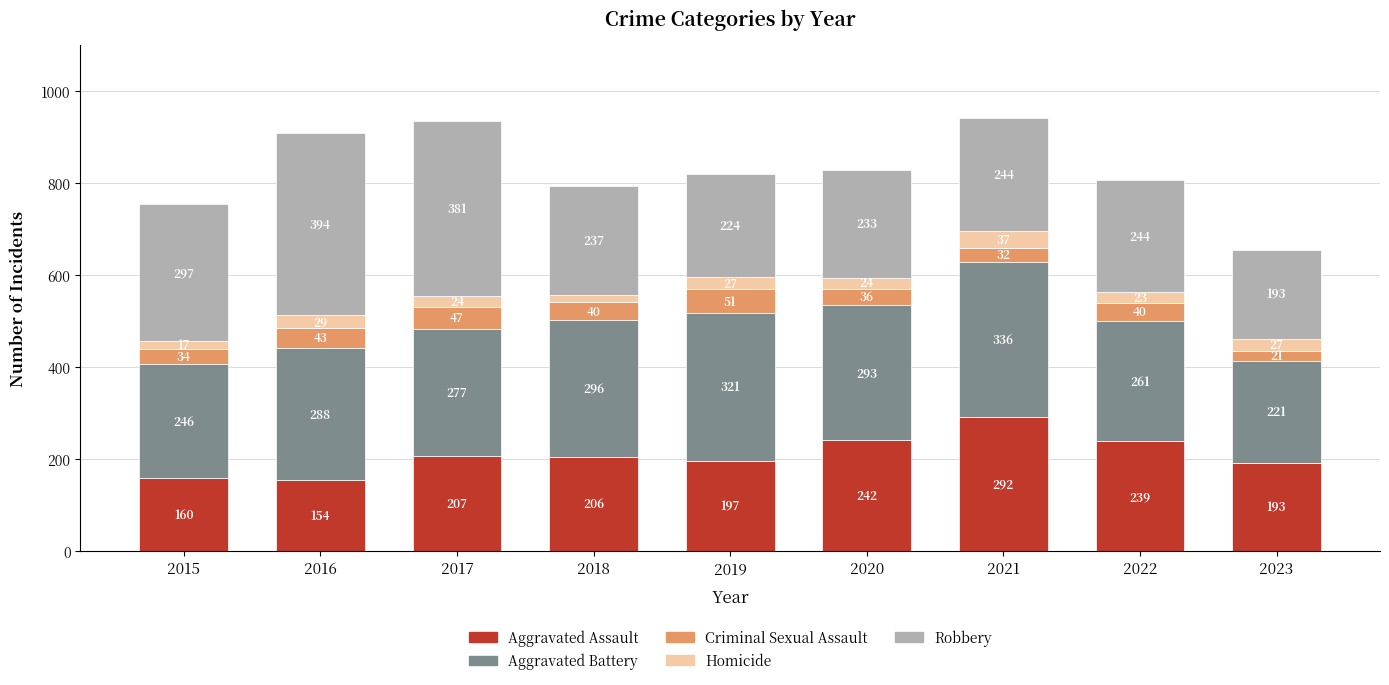

What is the lowest value of the Aggravated Assault series?

154